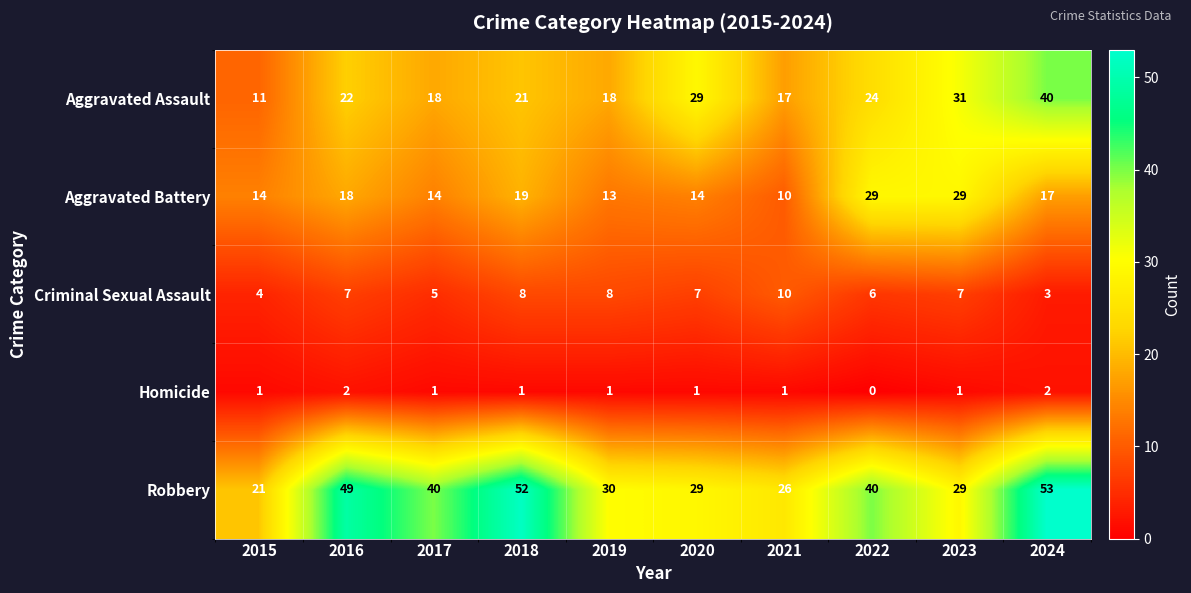

The value of Robbery at 2017 is 40. True or false?

True